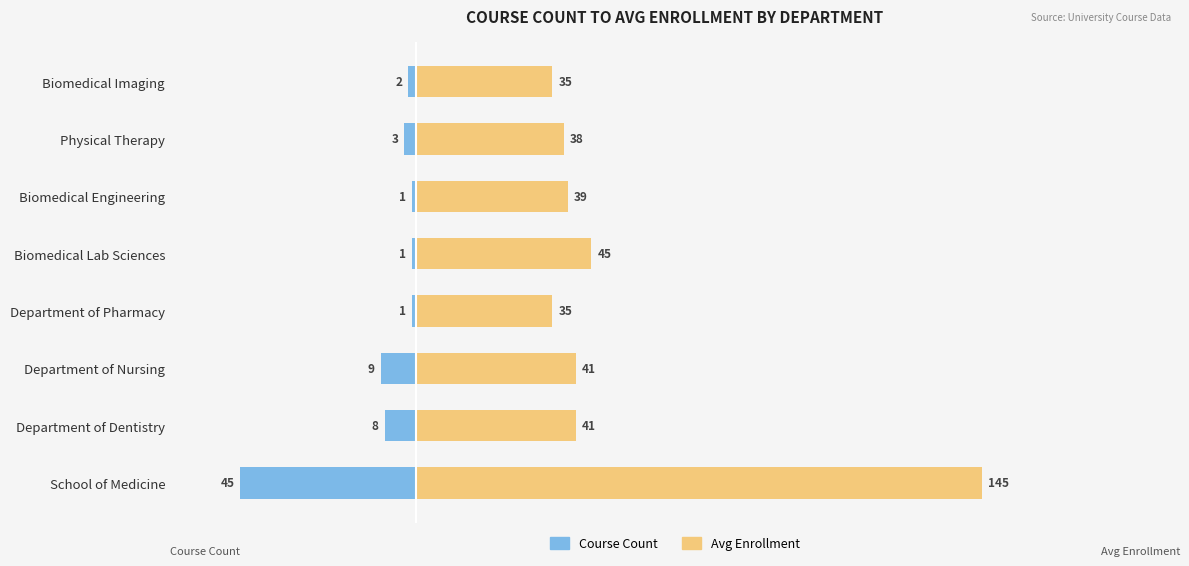

What position from the left is Department of Pharmacy?

4